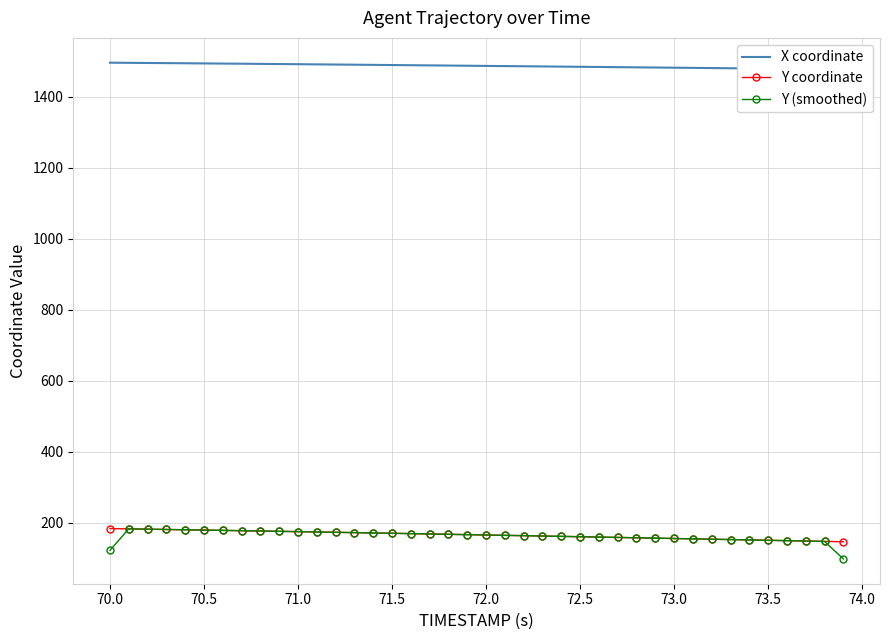

What value does the Y (smoothed) series have at 73.5?

150.1